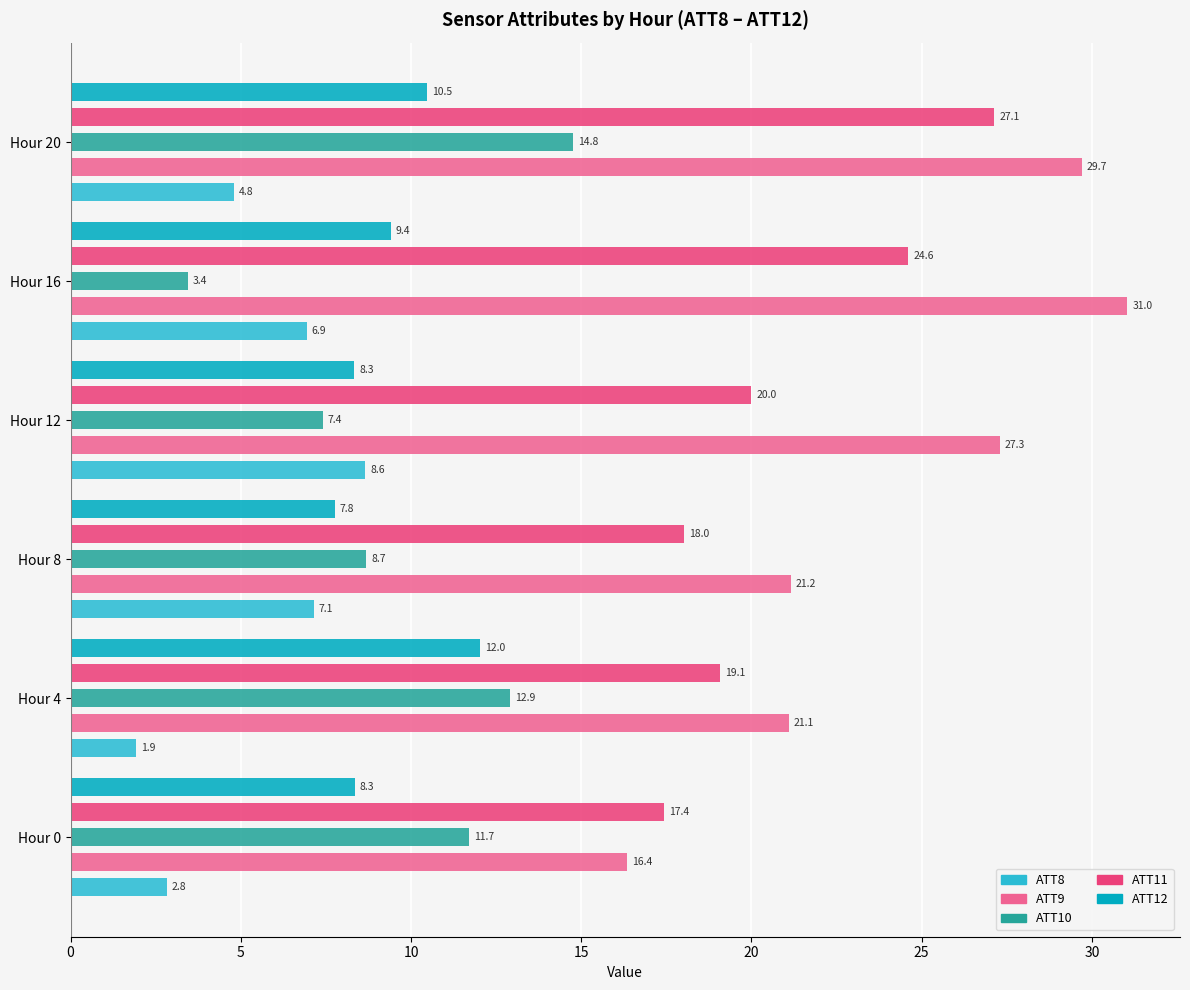

How many groups of bars are there?

6